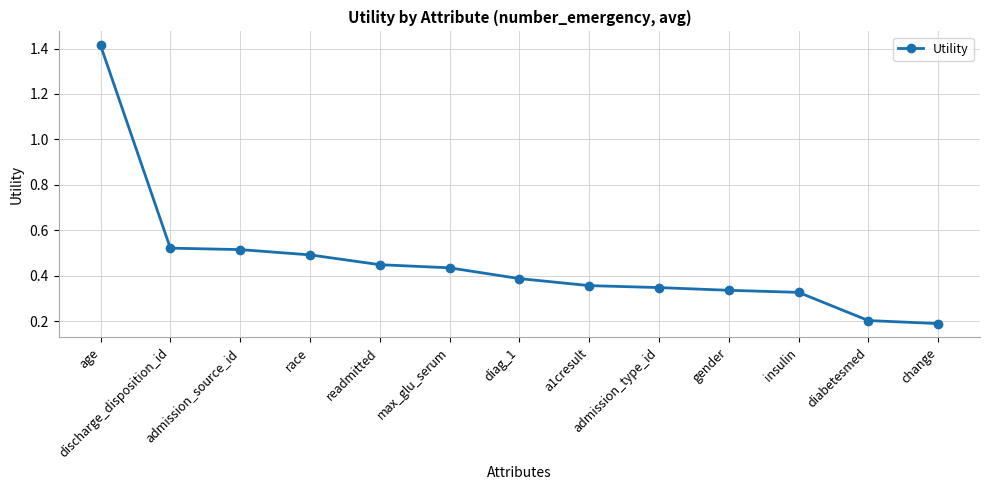

What is the label of the 4th point from the right?

gender